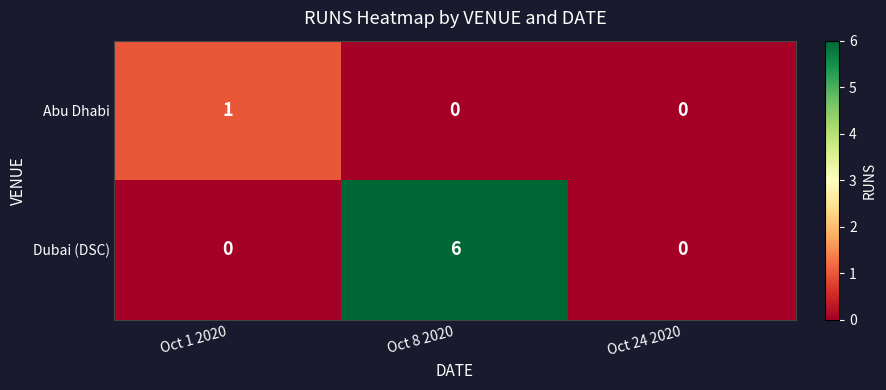

Which label corresponds to the largest value in the chart?

Oct 8 2020